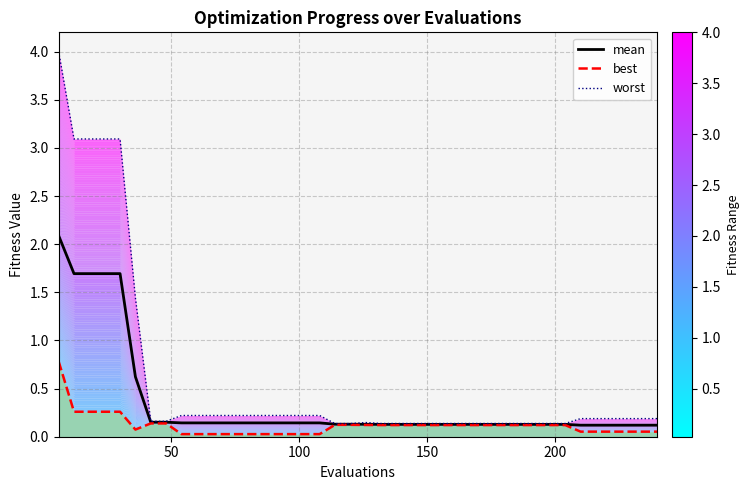

Is it true that worst equals 4.6 at 200?

False